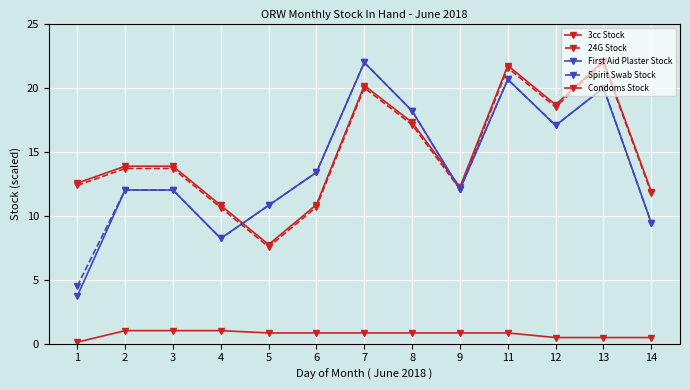

How many distinct data groups are displayed?

5